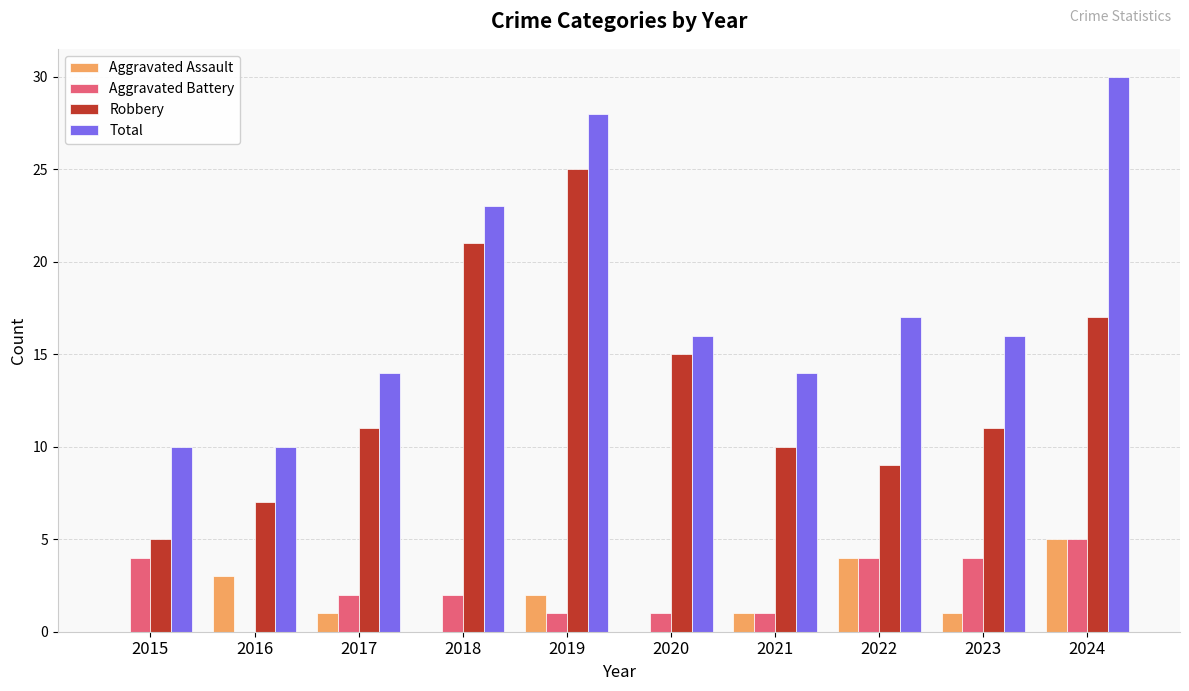

Which series has the largest total across all categories?

Total